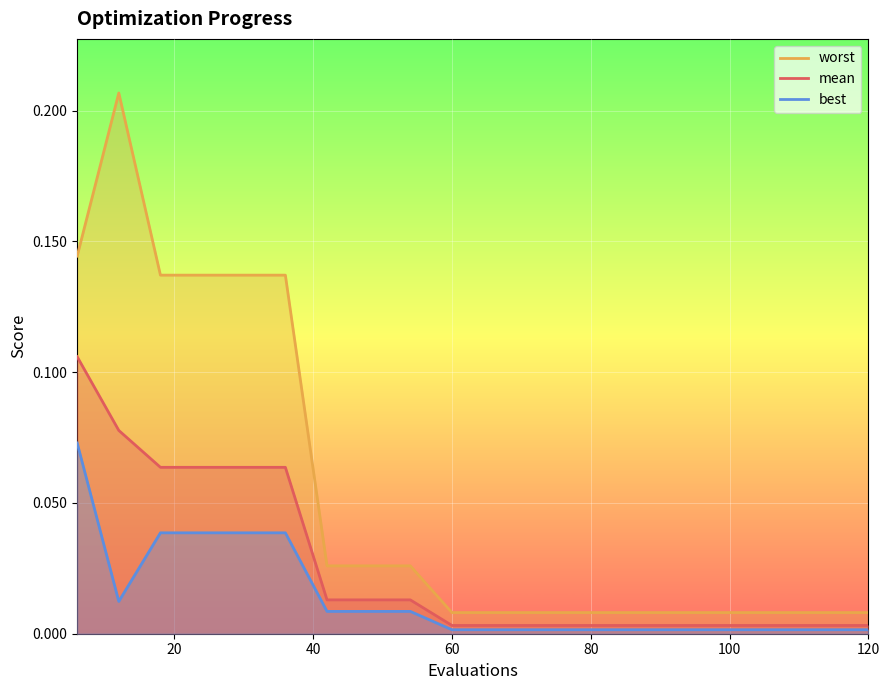

List the series in order of their peak value, lowest first.

best, mean, worst